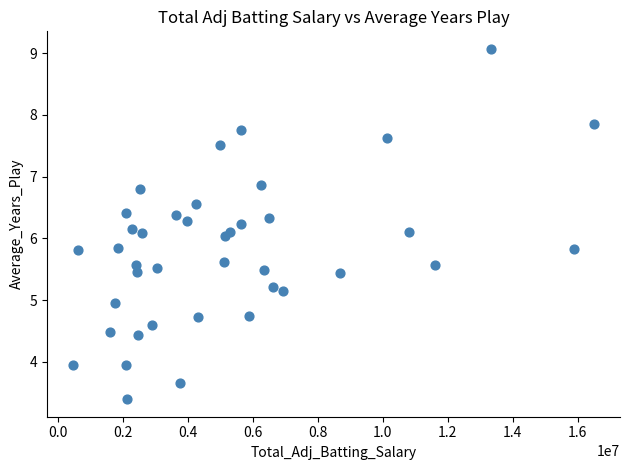

What is the range of X values (max minus min)?

16034655.3